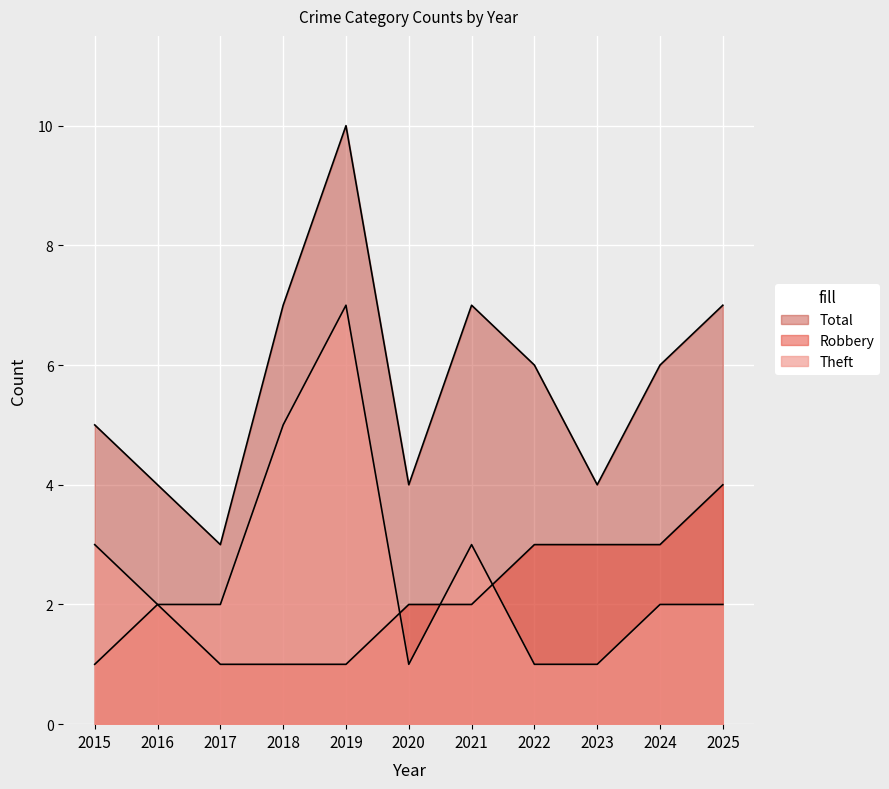

What is the difference between the Robbery values at 2021 and 2017?

1